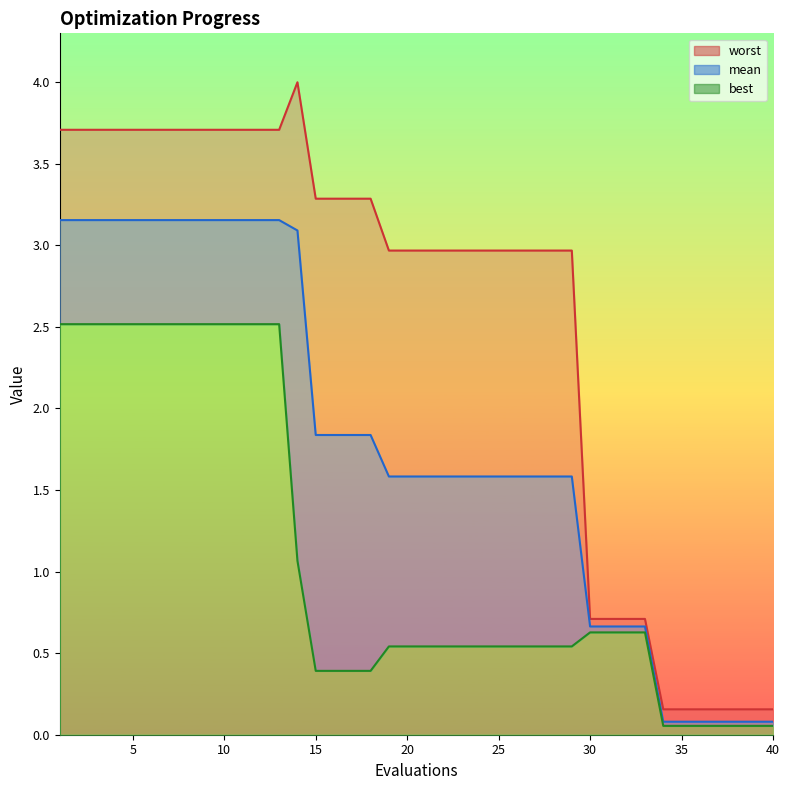

Which series has the largest total across all categories?

worst